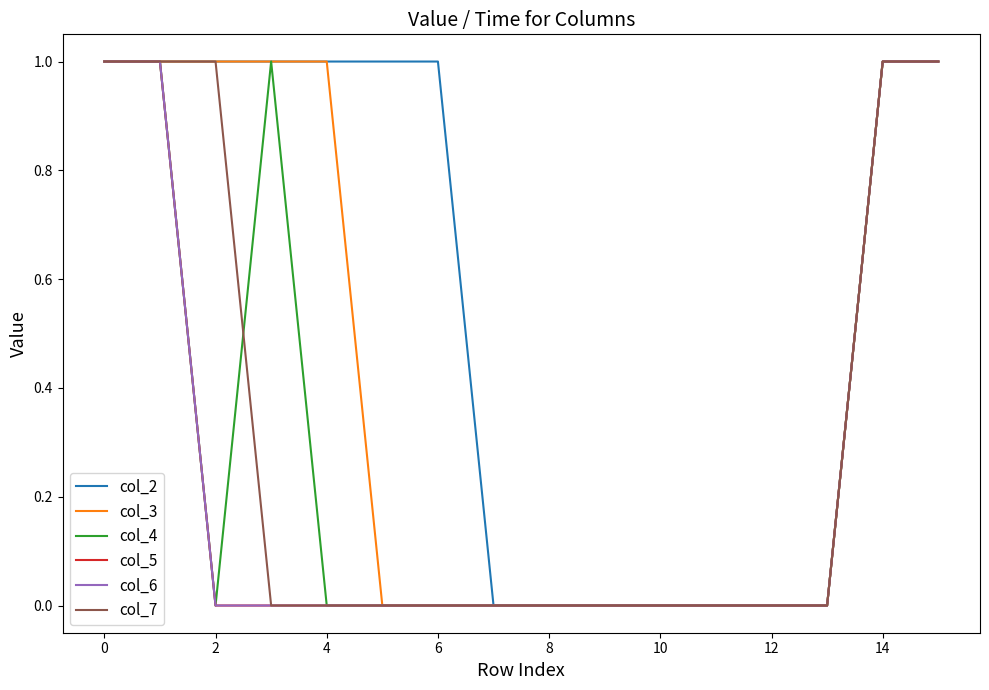

At how many categories does at least one series exceed 0?

9